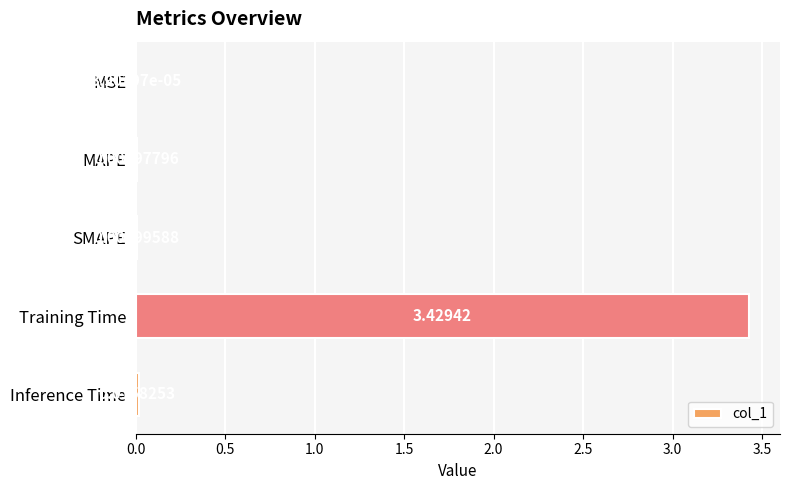

Which label corresponds to the largest value in the chart?

Training Time